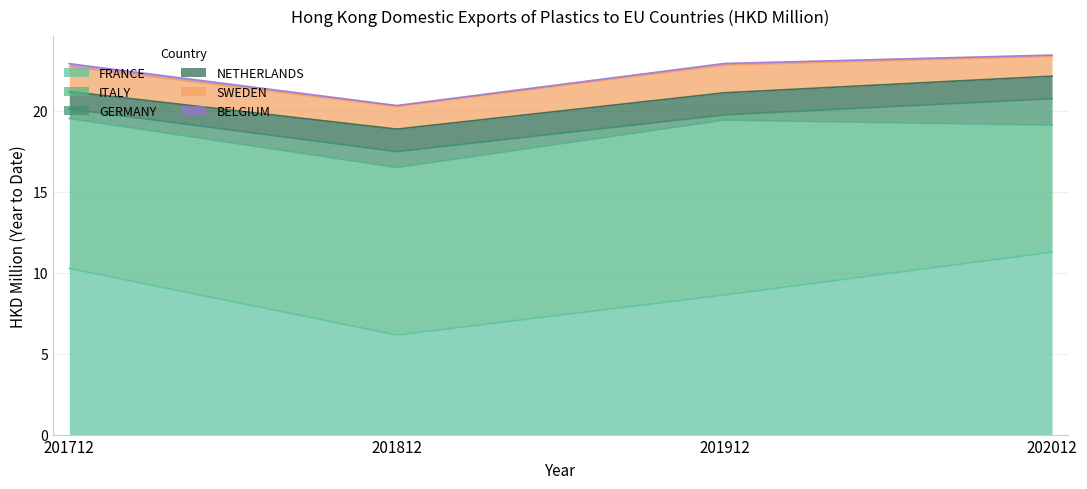

Does the chart display data point markers on the line(s)?

No